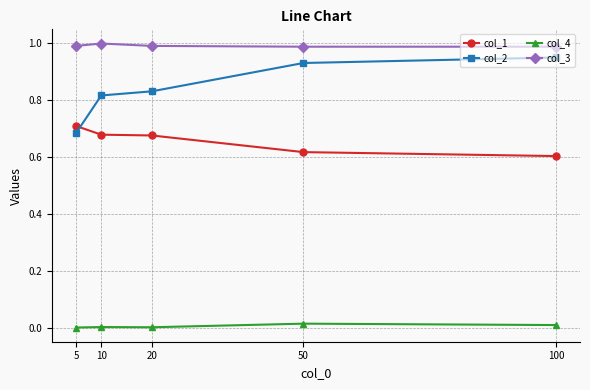

What is the total value across all series at 10?

2.5